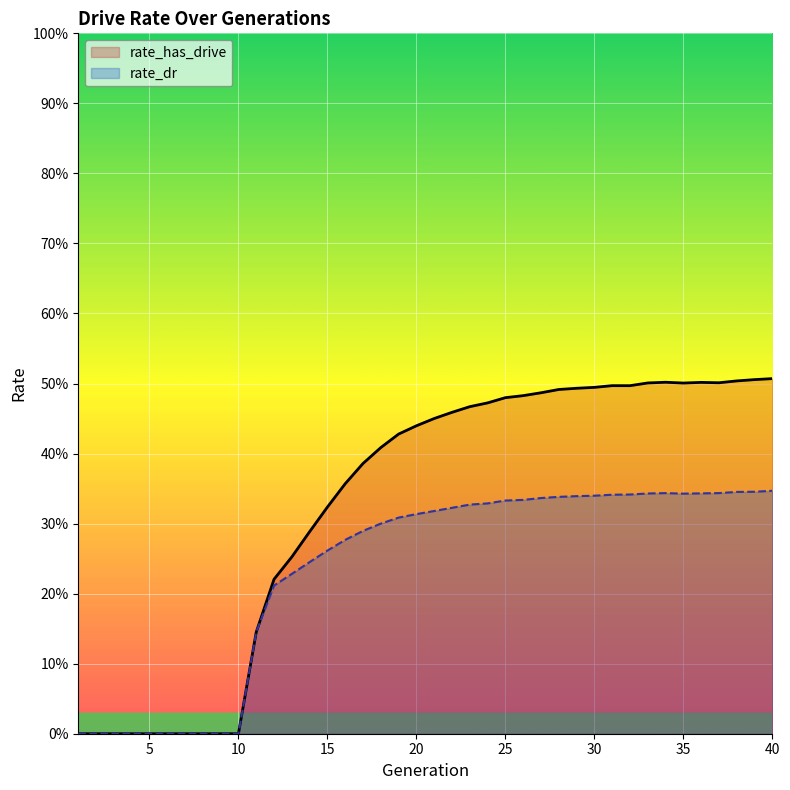

Between 1 and 18, which series saw the biggest shift?

rate_has_drive